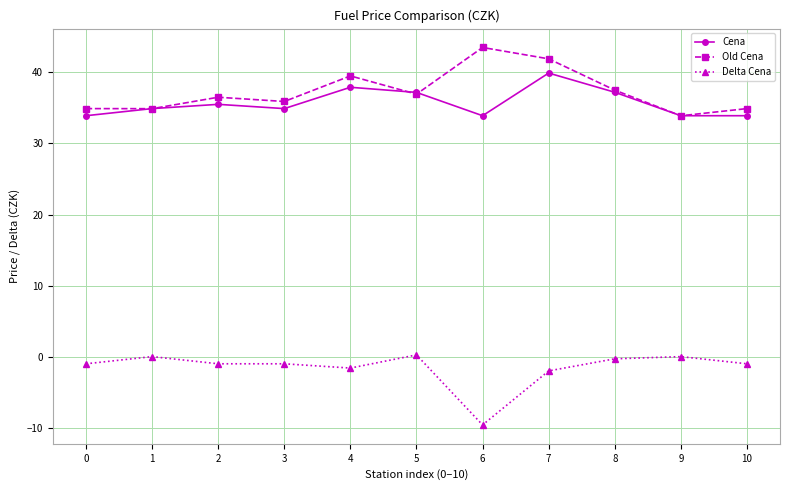

True or false: Old Cena and Delta Cena intersect in this chart.

False